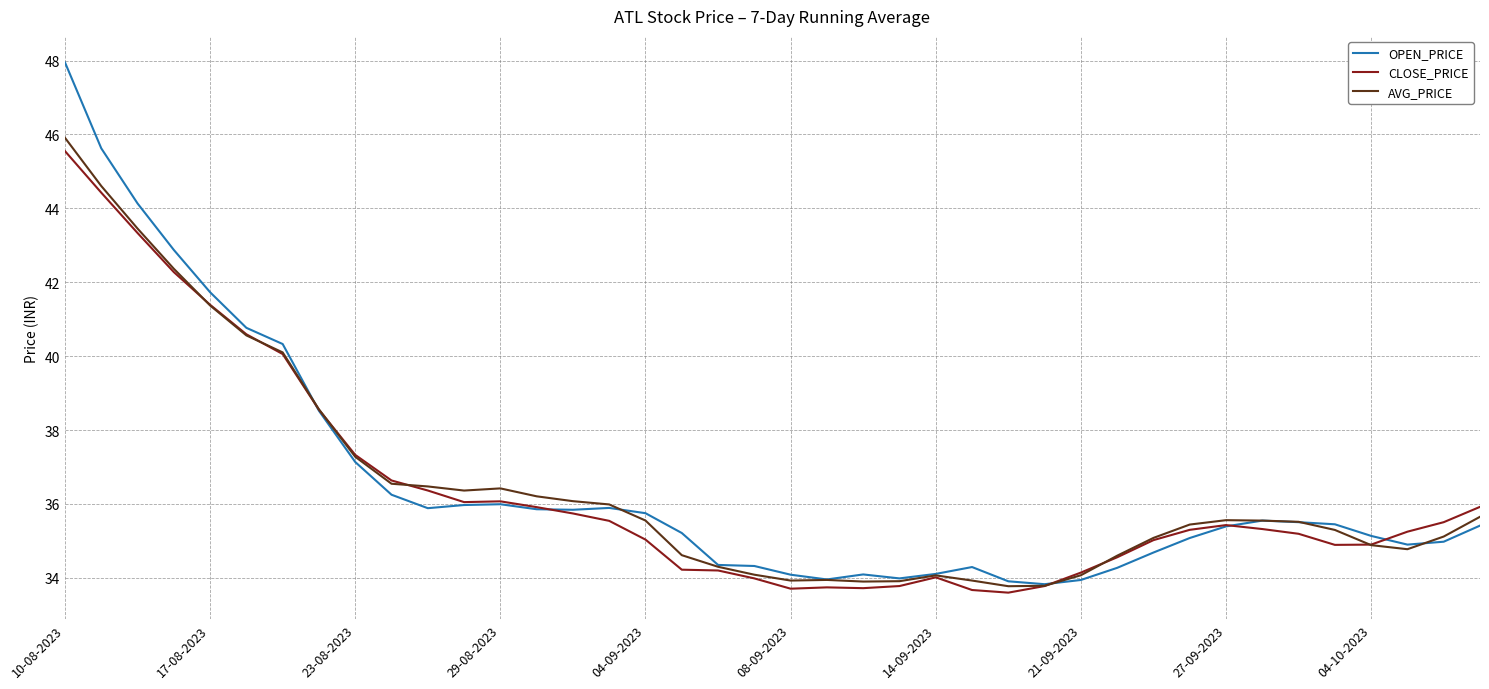

What is the smallest value displayed?

33.6